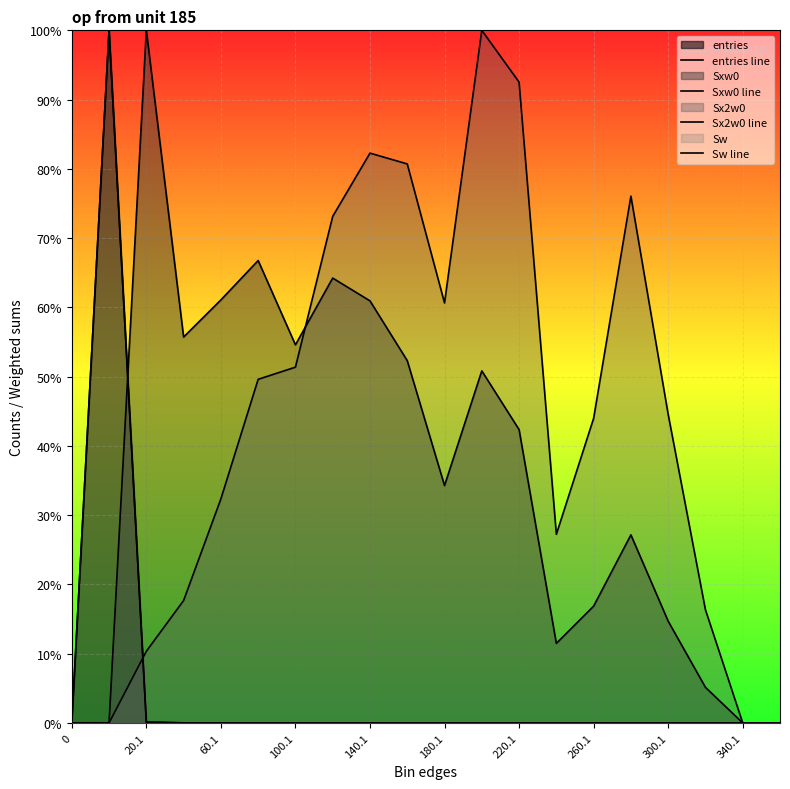

At which category does Sw line reach its first local peak?

20.1